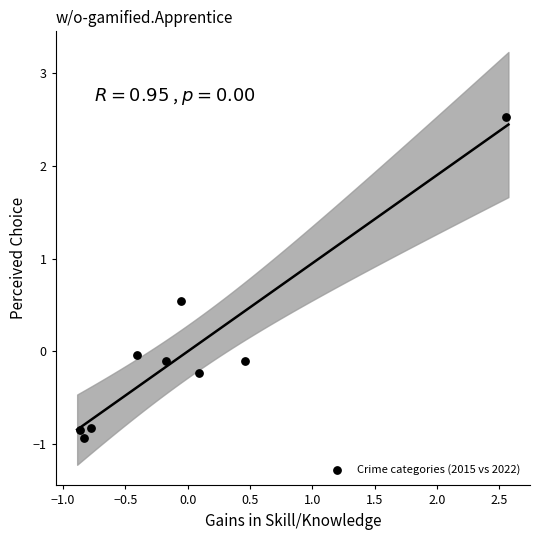

What is the range of X values (max minus min)?

3.4